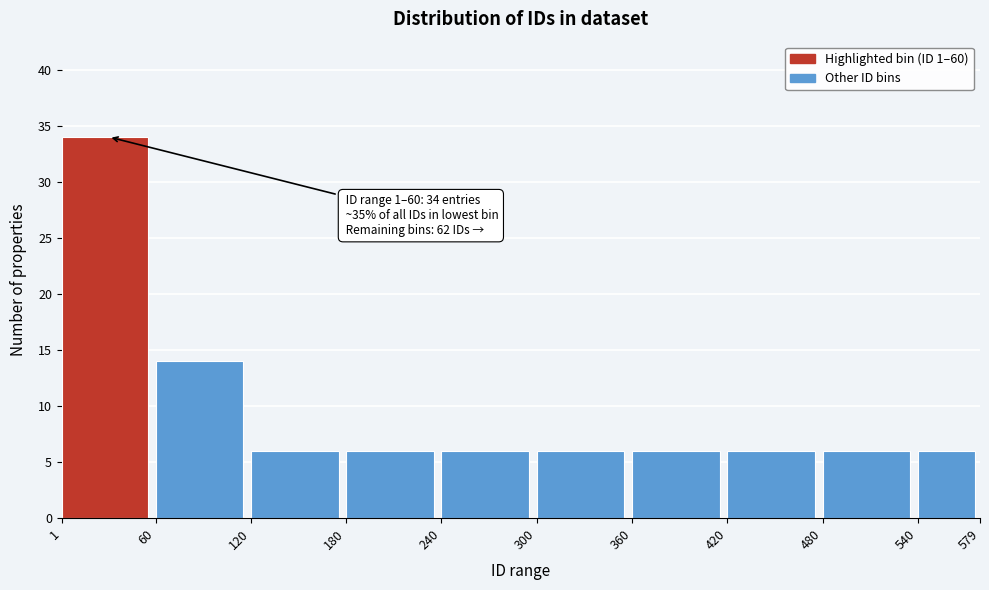

Over which range of the x-axis is the bar tallest?

1 to 60